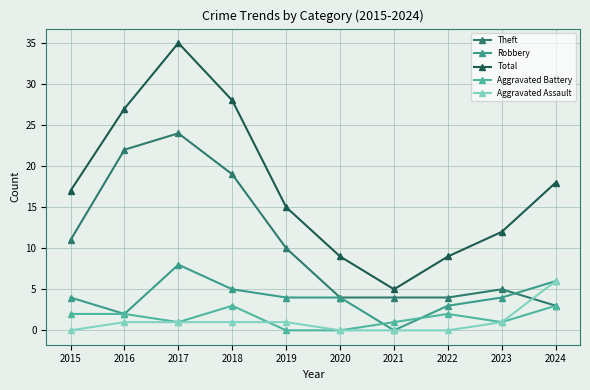

Between which two adjacent categories do Aggravated Assault and Theft first intersect?

2023 and 2024